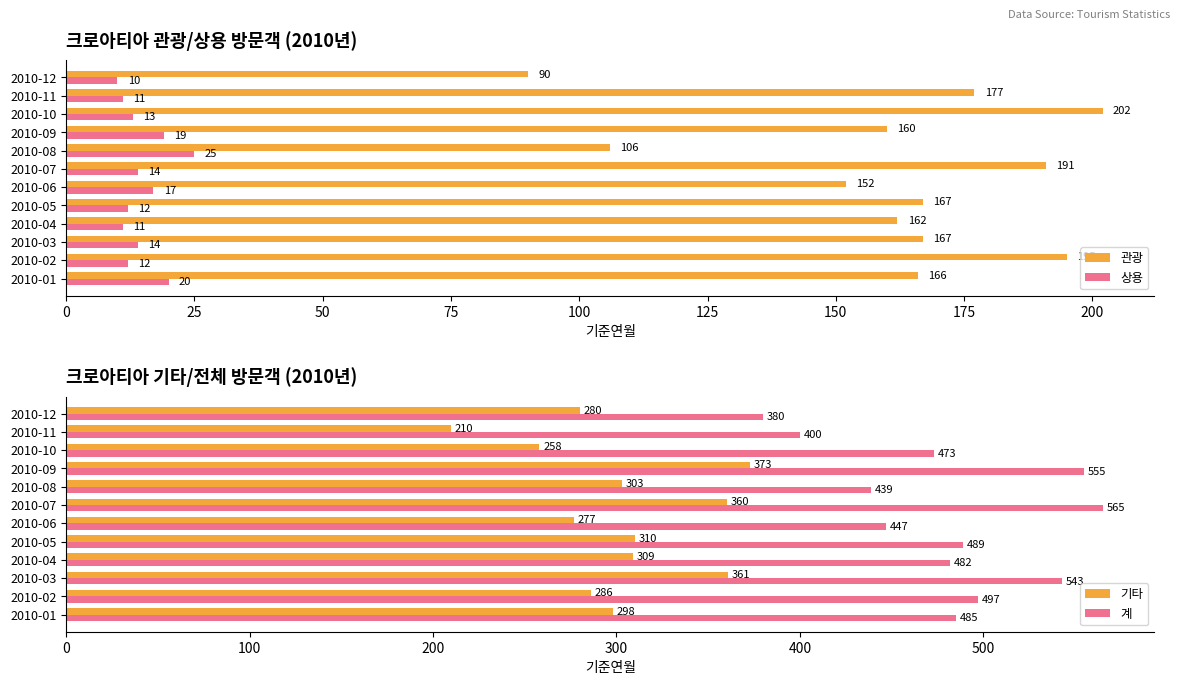

Is it true that 상용 equals 10 at 2010-12?

True